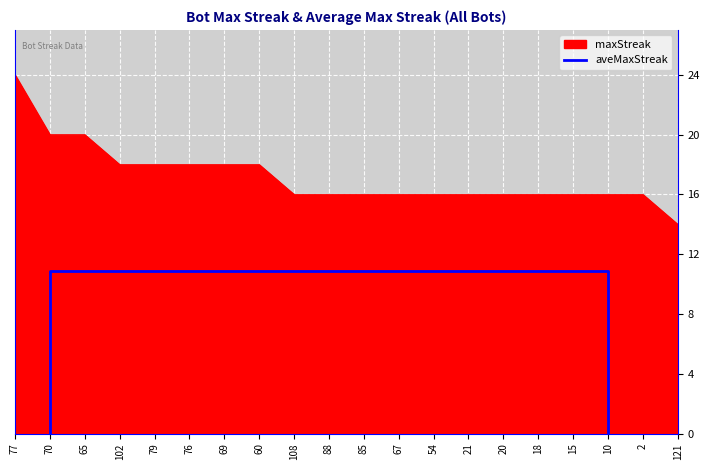

The value of maxStreak at 20 is 22. True or false?

False